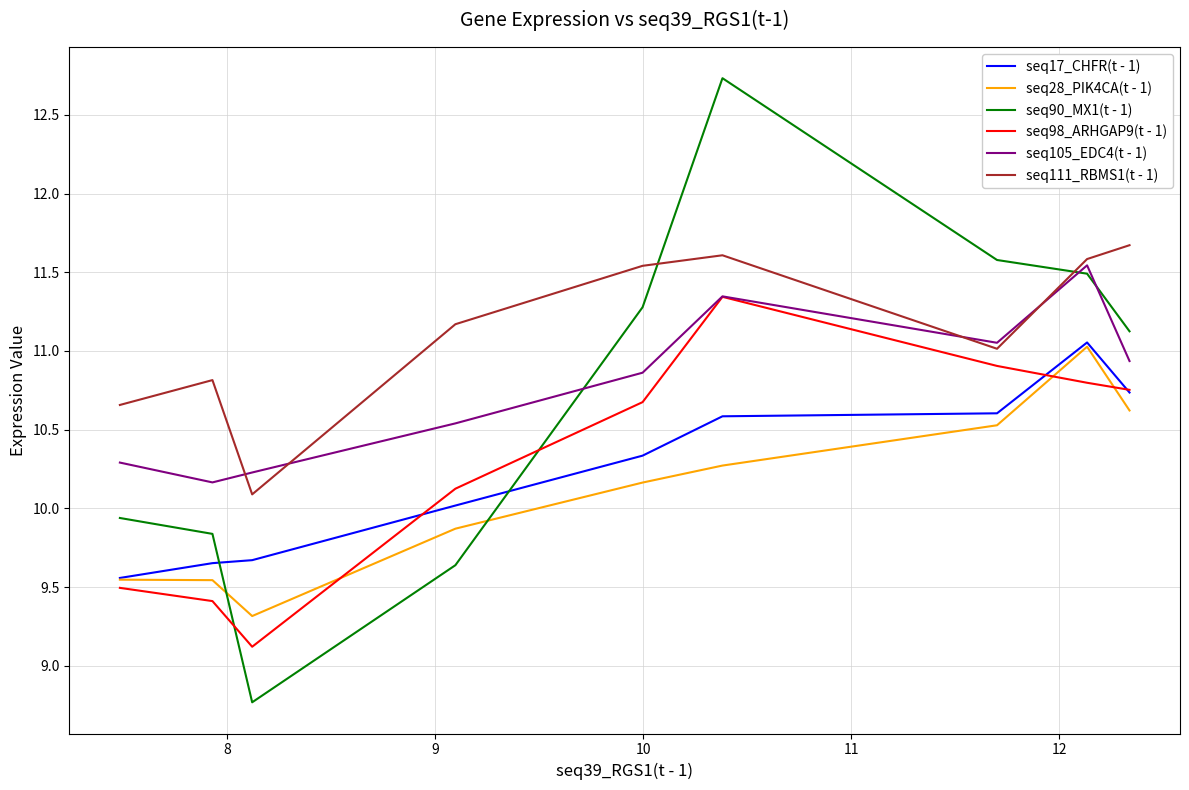

What are all the series names shown in the legend?

seq17_CHFR(t - 1), seq28_PIK4CA(t - 1), seq90_MX1(t - 1), seq98_ARHGAP9(t - 1), seq105_EDC4(t - 1), seq111_RBMS1(t - 1)